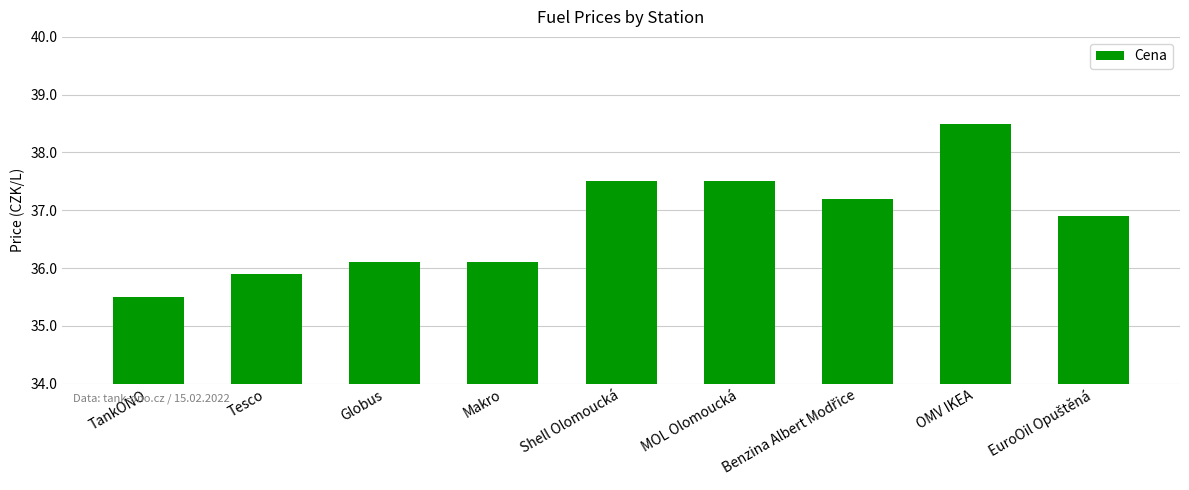

What position from the right is Shell Olomoucká?

5